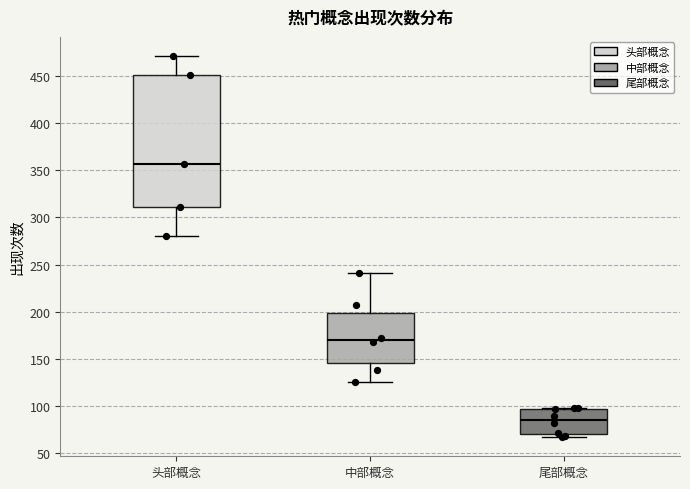

Where is the upper edge of the box for 中部概念 on the y-axis? The values are not printed on the chart, so give them approximately, as read against the axis.

200